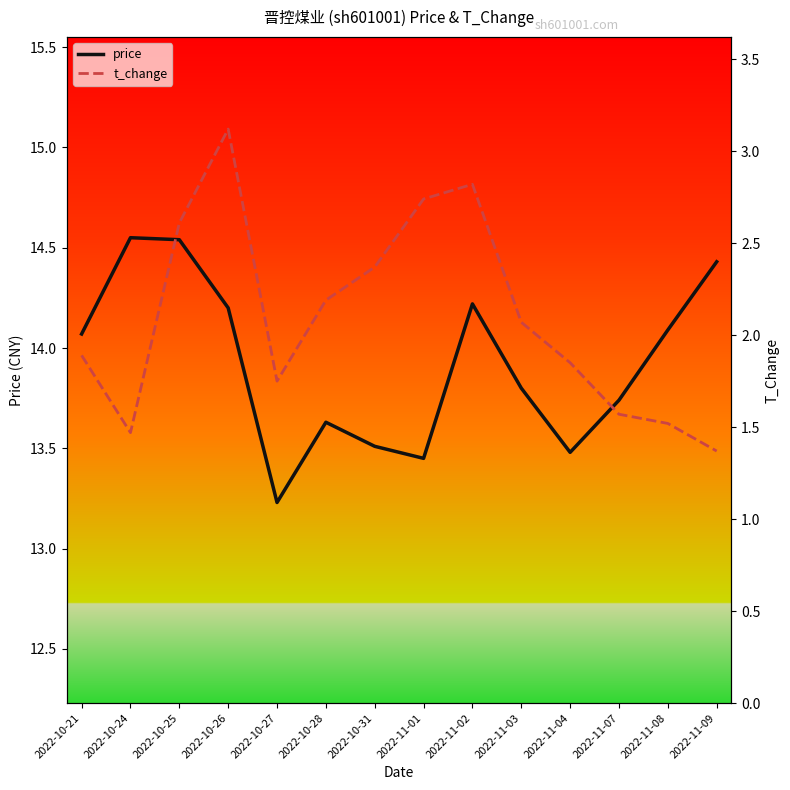

True or false: t_change has more than 2 points higher than both neighbors.

False